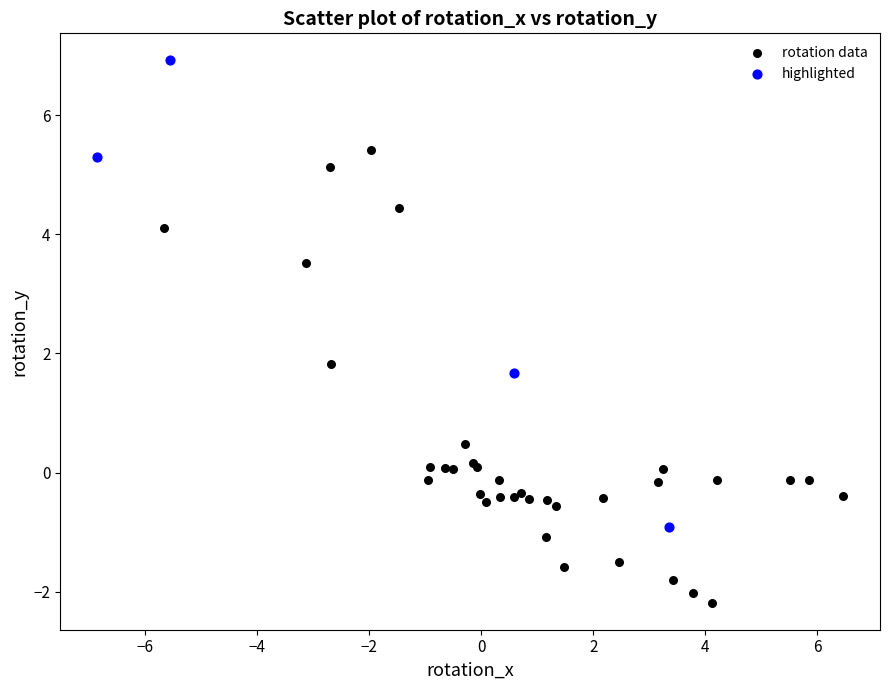

Which series contains the lowest Y value?

rotation data